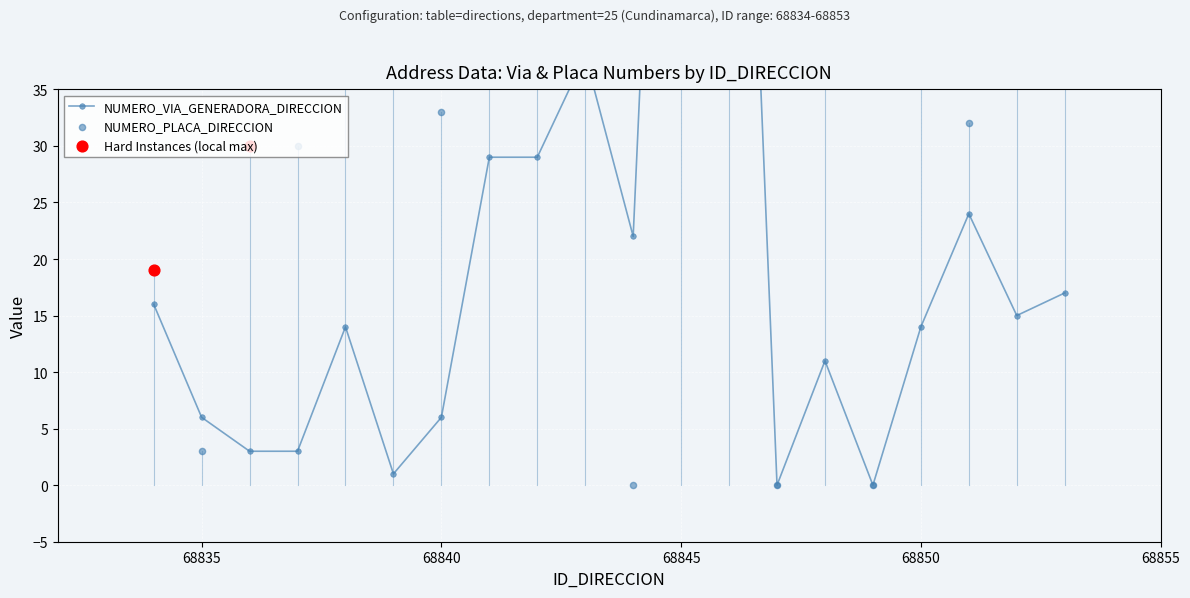

Which series contains the lowest Y value?

NUMERO_PLACA_DIRECCION